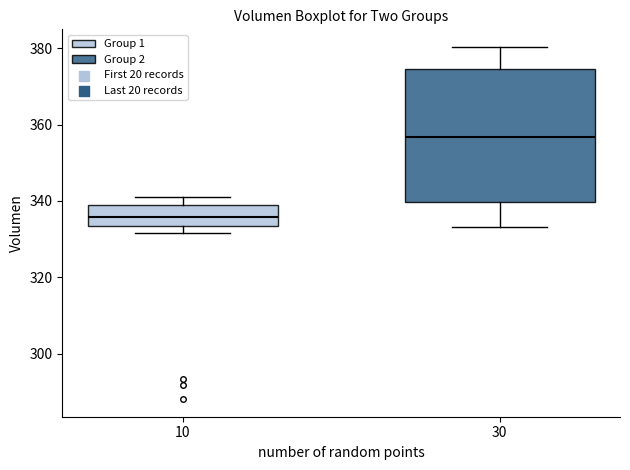

Which box has the highest median line?

30